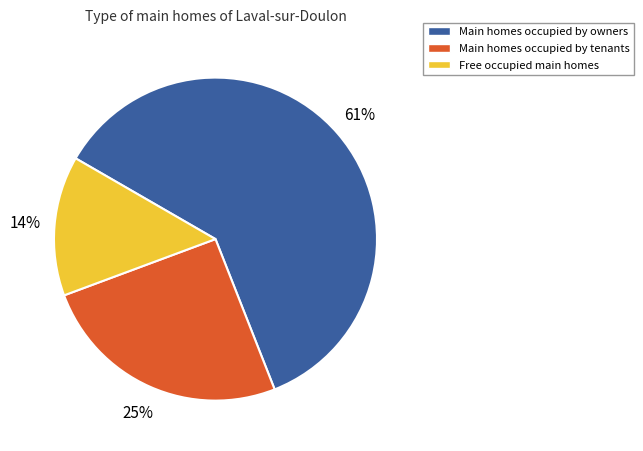

Approximately how many times larger is the value at Main homes occupied by tenants compared to Free occupied main homes?

1.8